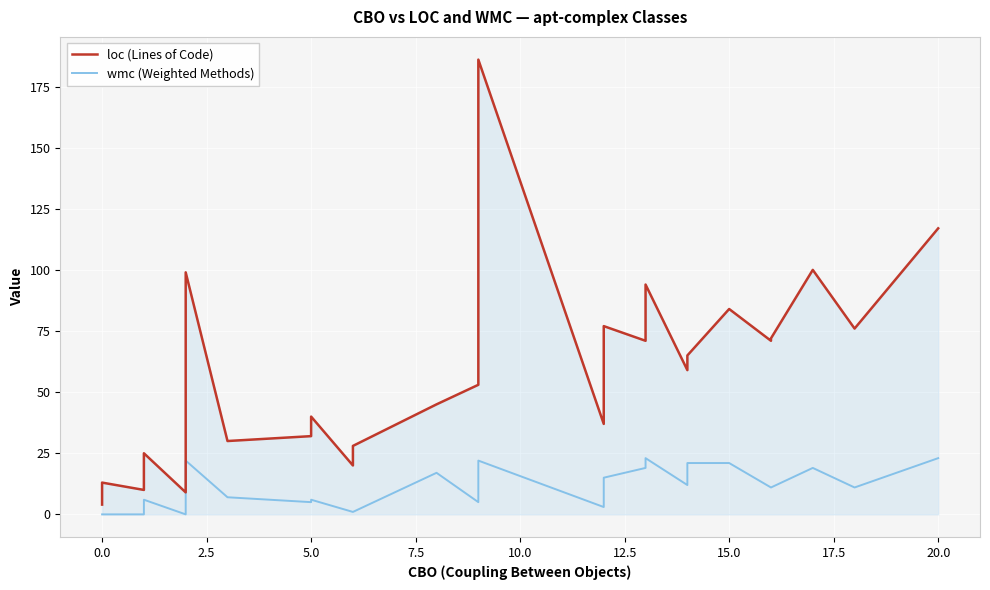

What is the label of the 7th point from the left?

12.5